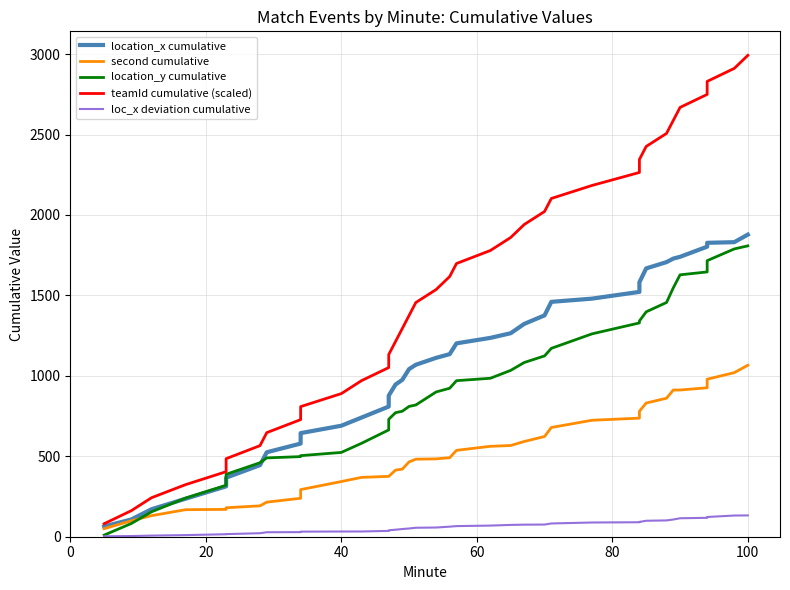

How many categories are shown in the chart?

37